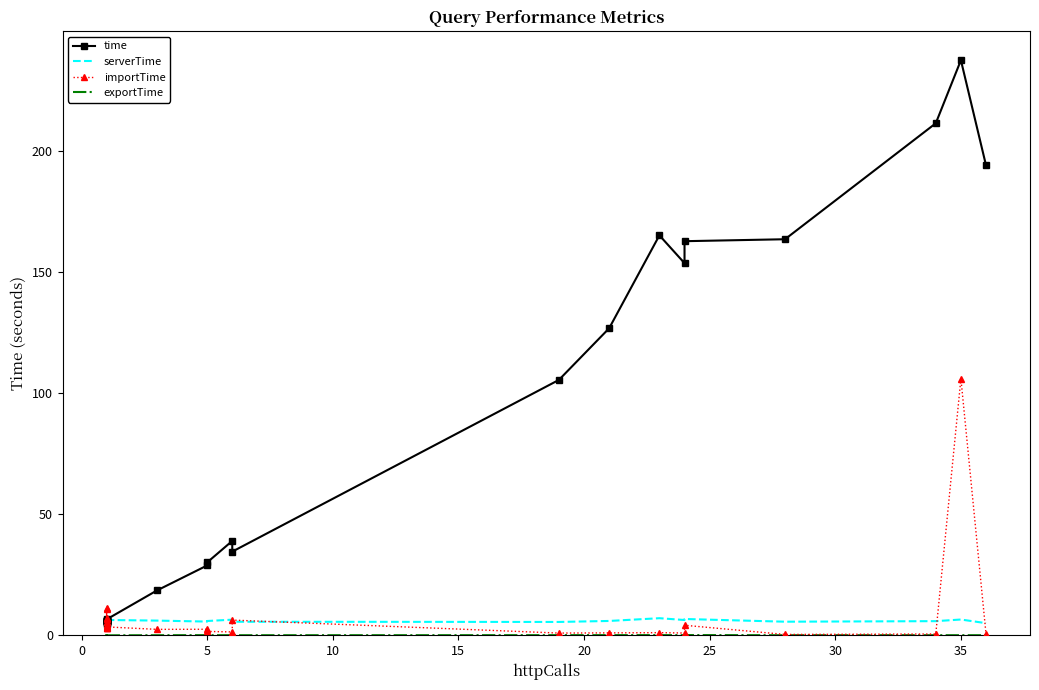

How many data points does each series have?

28